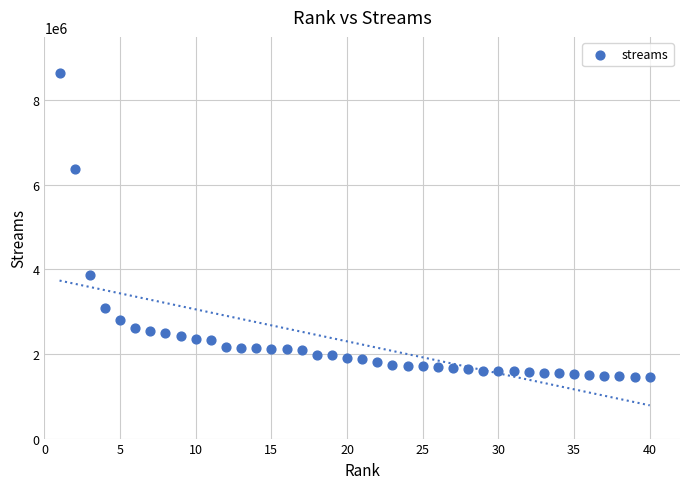

What Y value in the scatter plot is closest to 5036283?

3869583